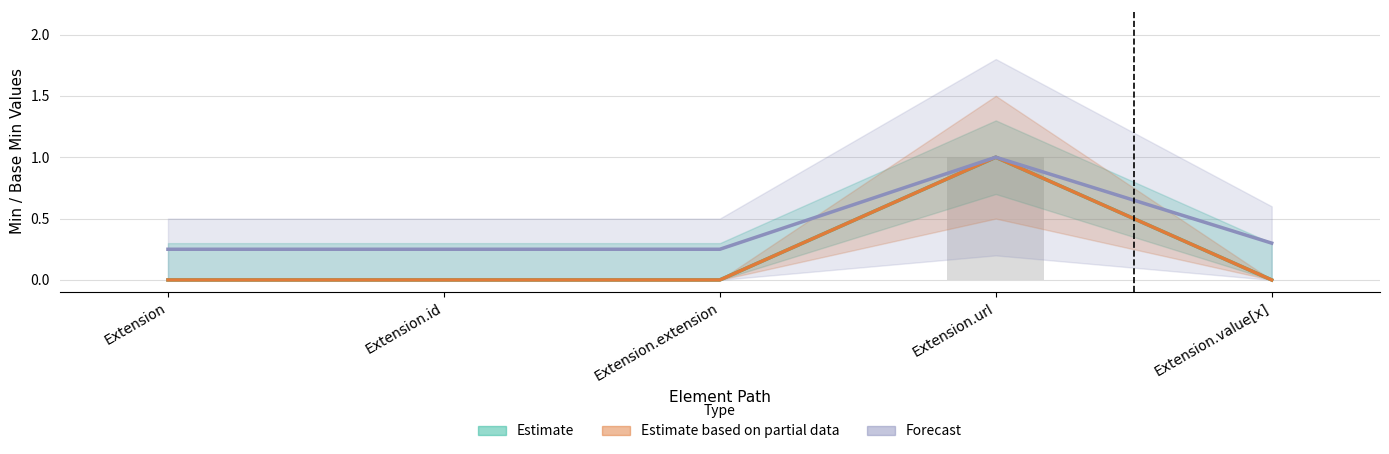

At how many categories does at least one series exceed 0?

5